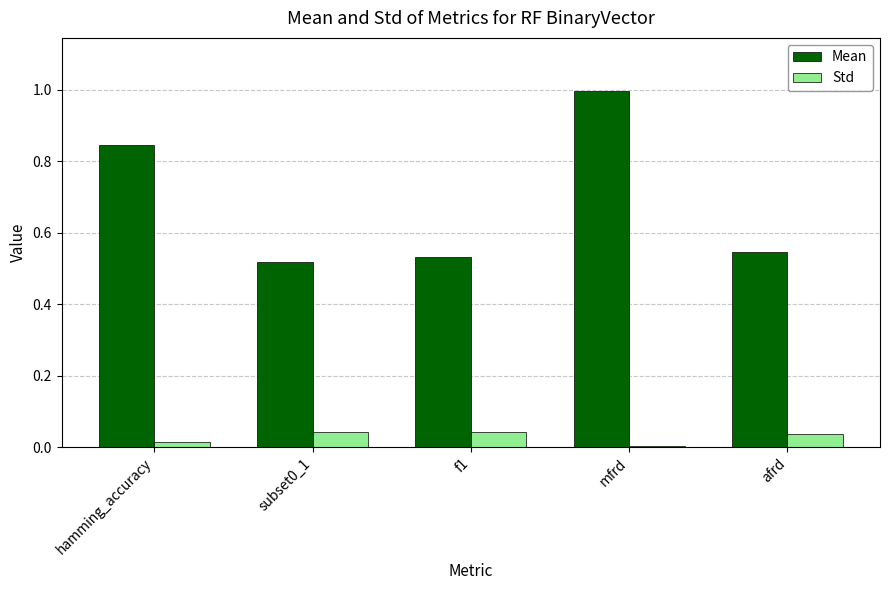

Rank the series by their maximum value, from highest to lowest.

Mean, Std